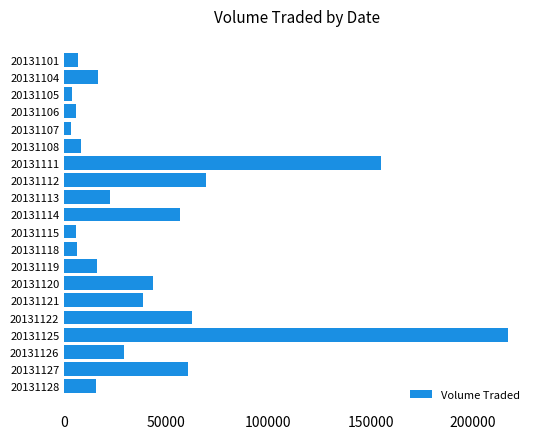

Read the value at 20131127.

60600